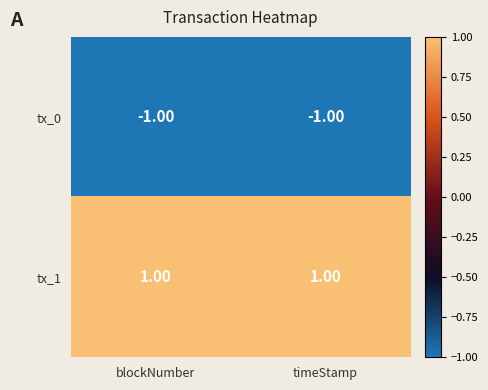

At blockNumber, list the series in order from smallest to largest.

tx_0, tx_1